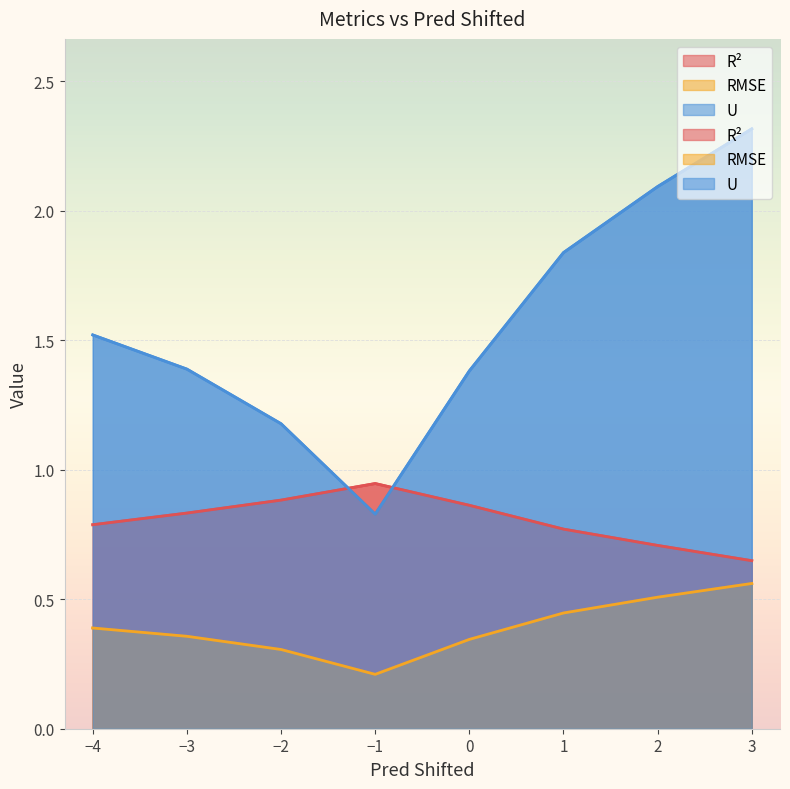

Reading right to left, list all the values displayed in this chart.

R²: 0.6	0.7	0.8	0.9	0.9	0.9	0.8	0.8
RMSE: 0.6	0.5	0.4	0.3	0.2	0.3	0.4	0.4
U: 2.3	2.1	1.8	1.4	0.8	1.2	1.4	1.5